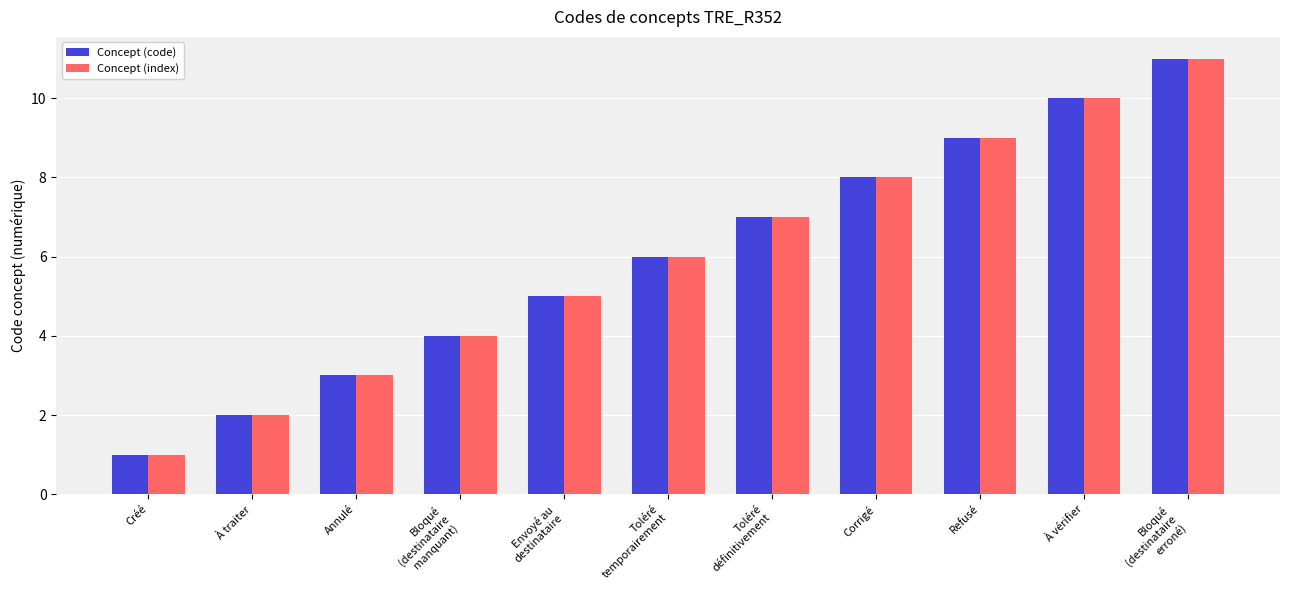

What is the average value of the Concept (code) series?

6